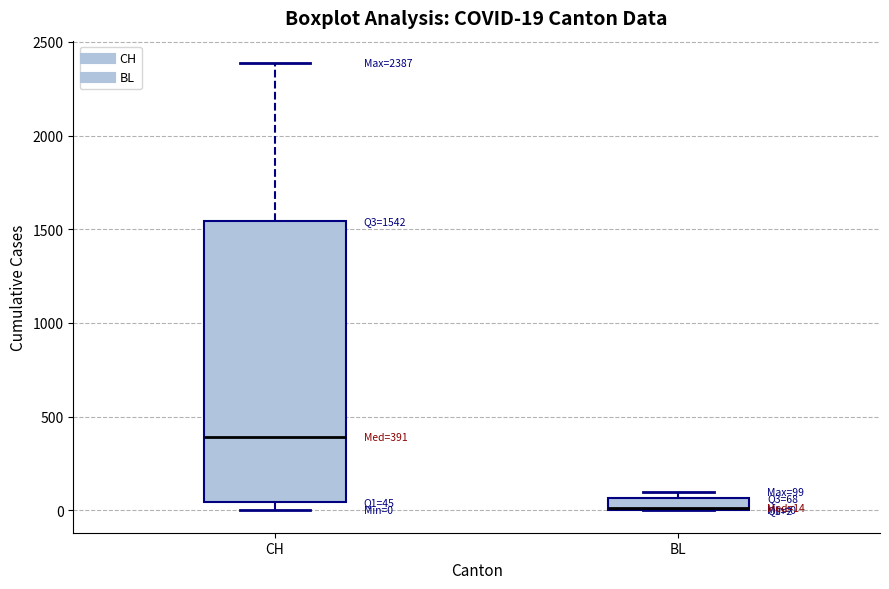

Which box is the tallest, from its lower edge to its upper edge?

CH